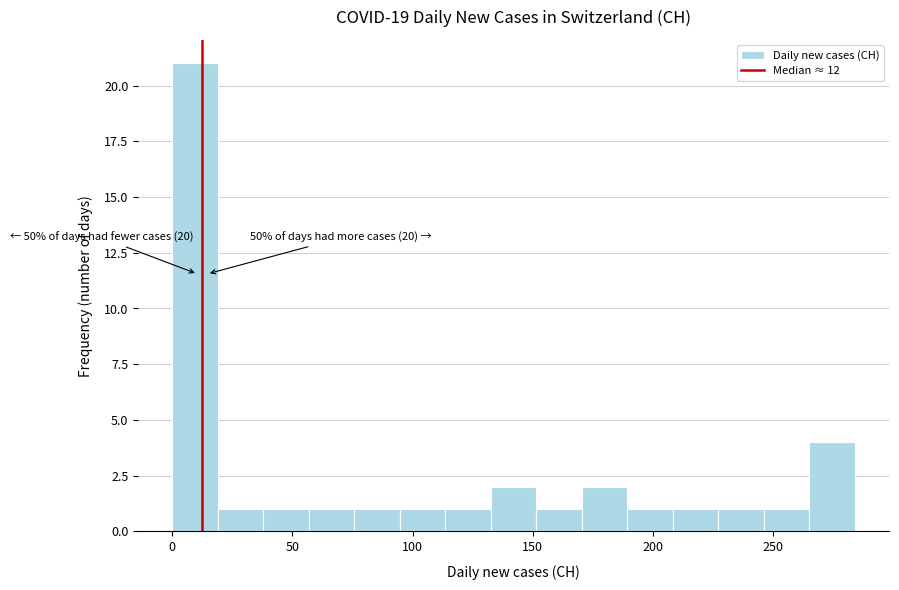

Read against the x-axis, roughly where is the centre of the tallest bar?

10